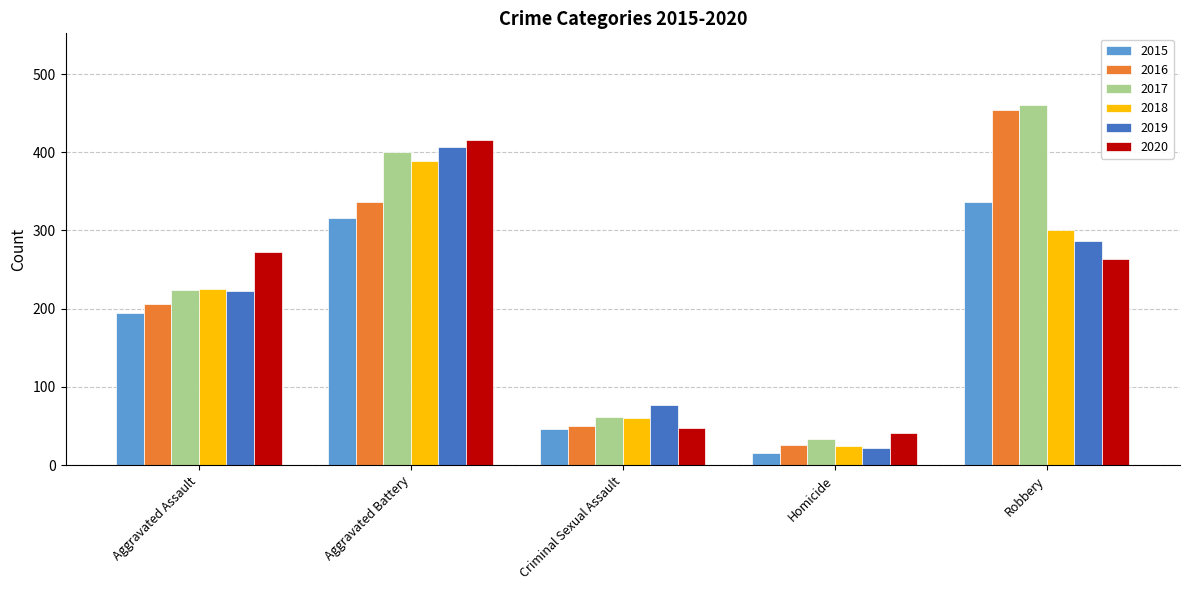

The value of 2019 at Aggravated Assault is 223. True or false?

True